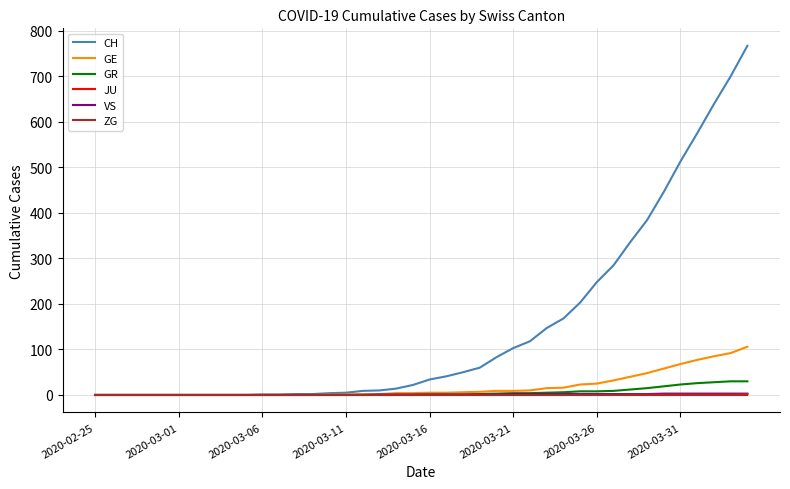

Which series has the widest spread of values?

CH